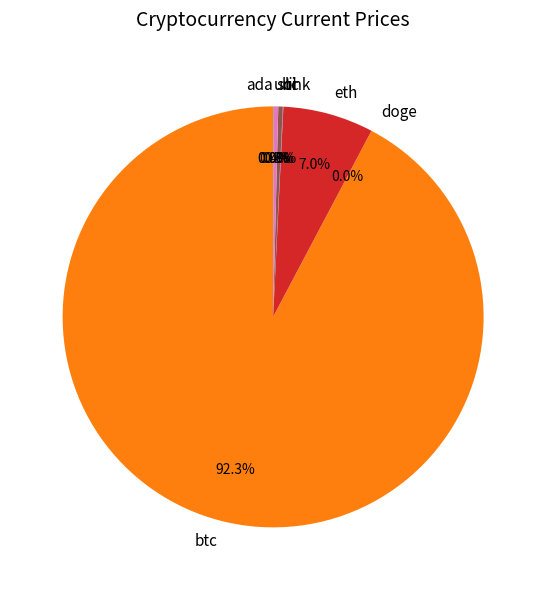

Does any single category account for the majority?

Yes